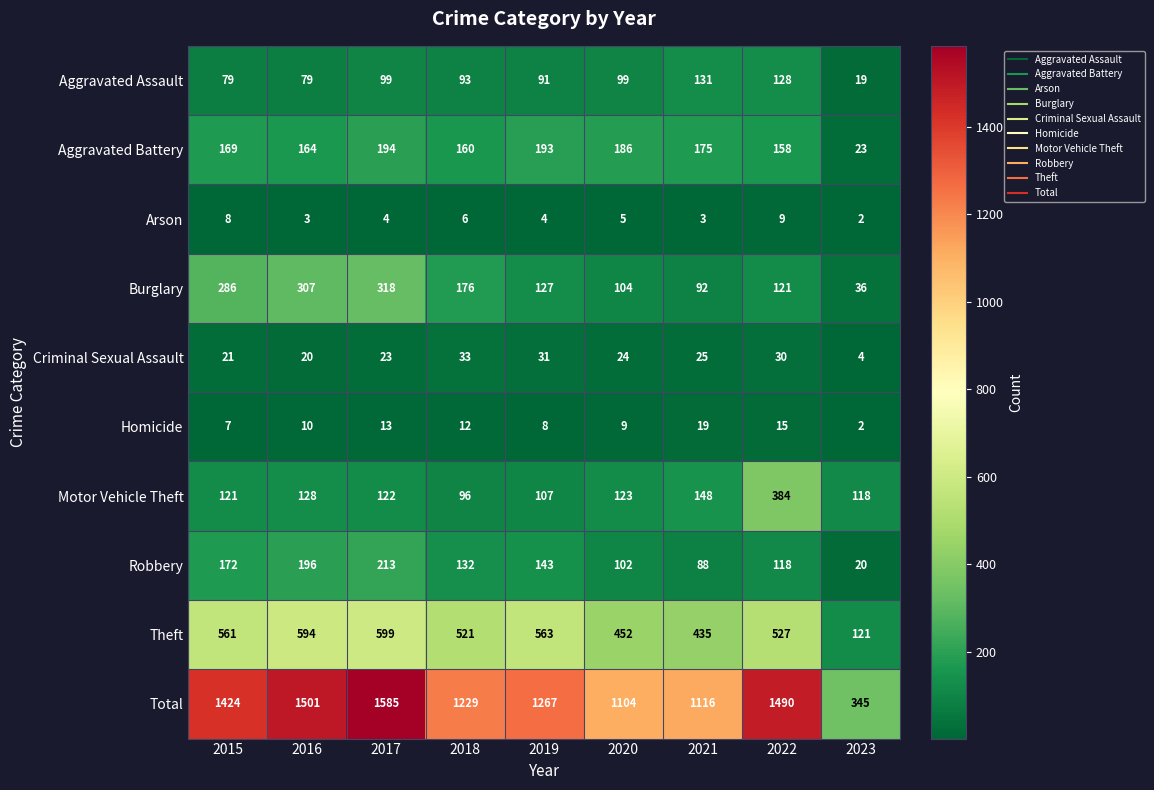

At how many categories does at least one series exceed 905?

8